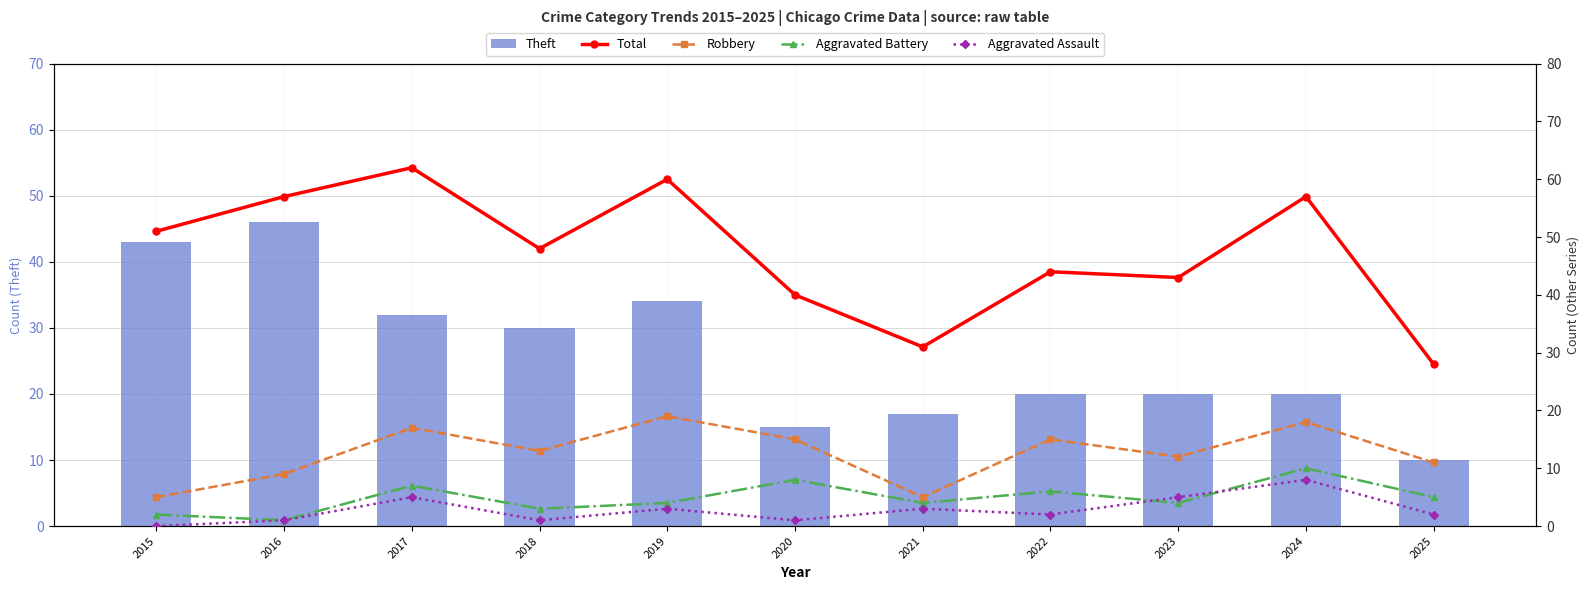

Are the bars grouped side by side (vs. stacked)?

Yes